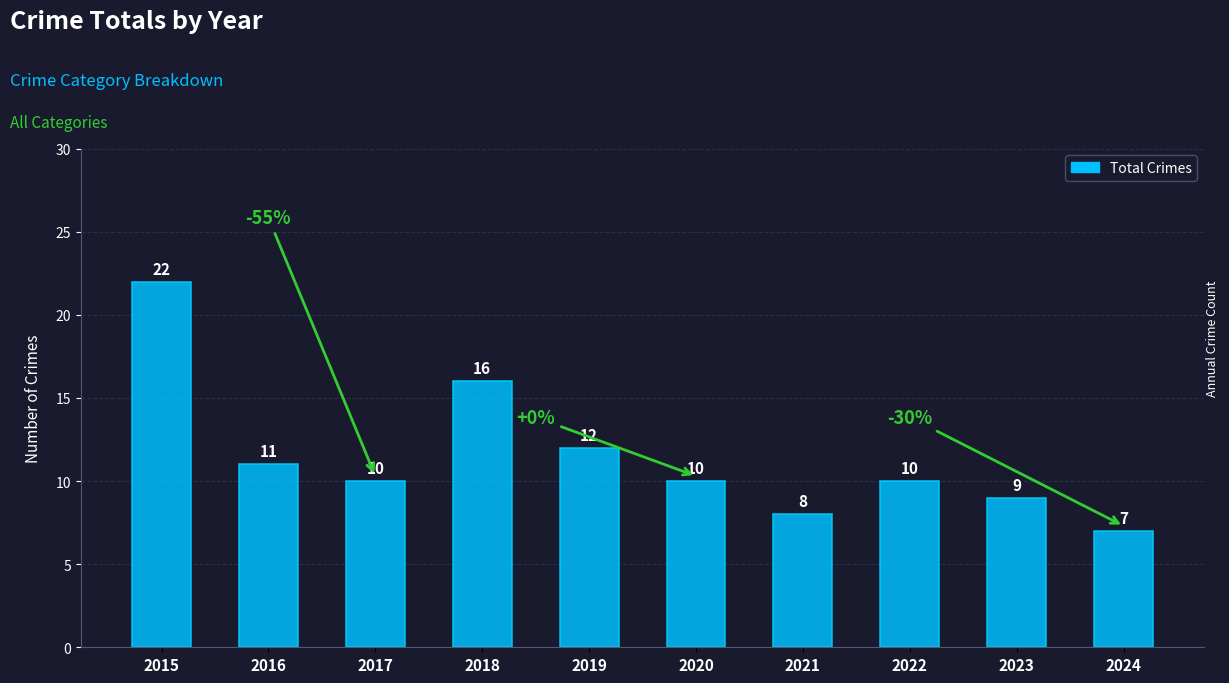

What is the ratio of the value at 2017 to the value at 2022?

1.0